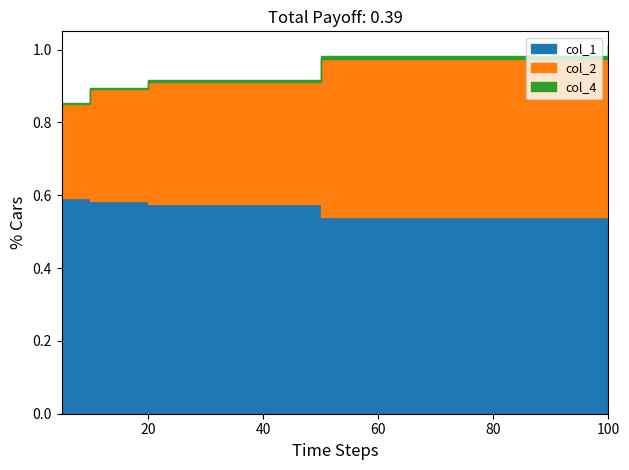

Does the chart display data point markers on the line(s)?

No